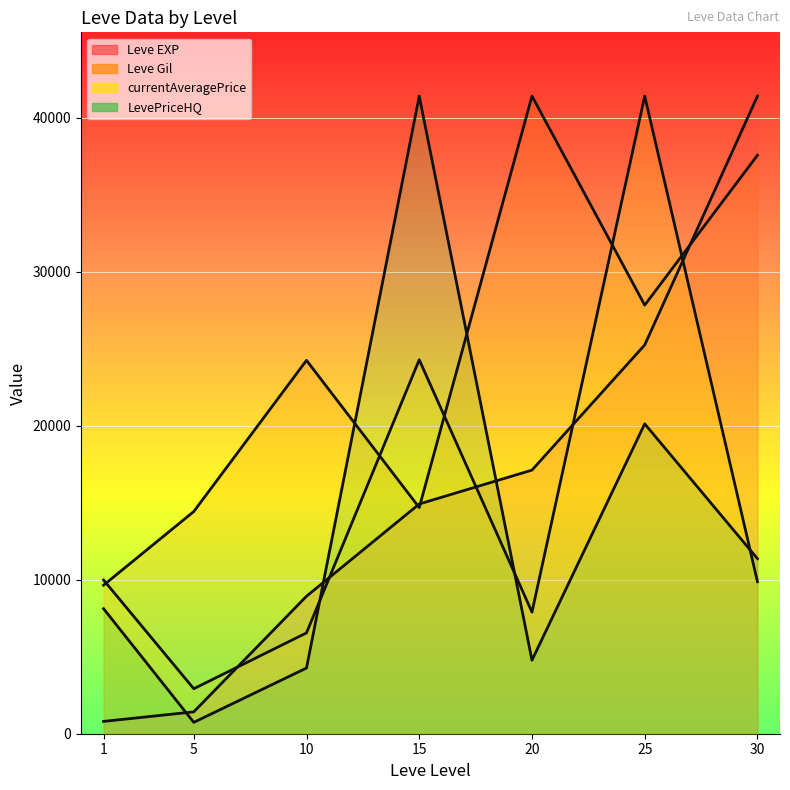

The LevePriceHQ series shows 62486.9 at 15. True or false?

False